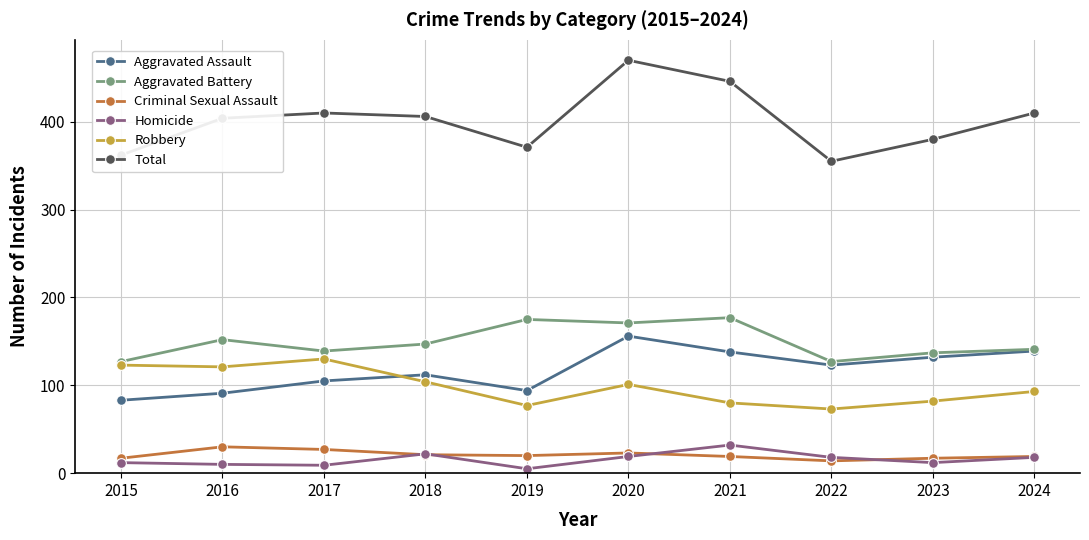

At 2020, list the series in order from smallest to largest.

Homicide, Criminal Sexual Assault, Robbery, Aggravated Assault, Aggravated Battery, Total